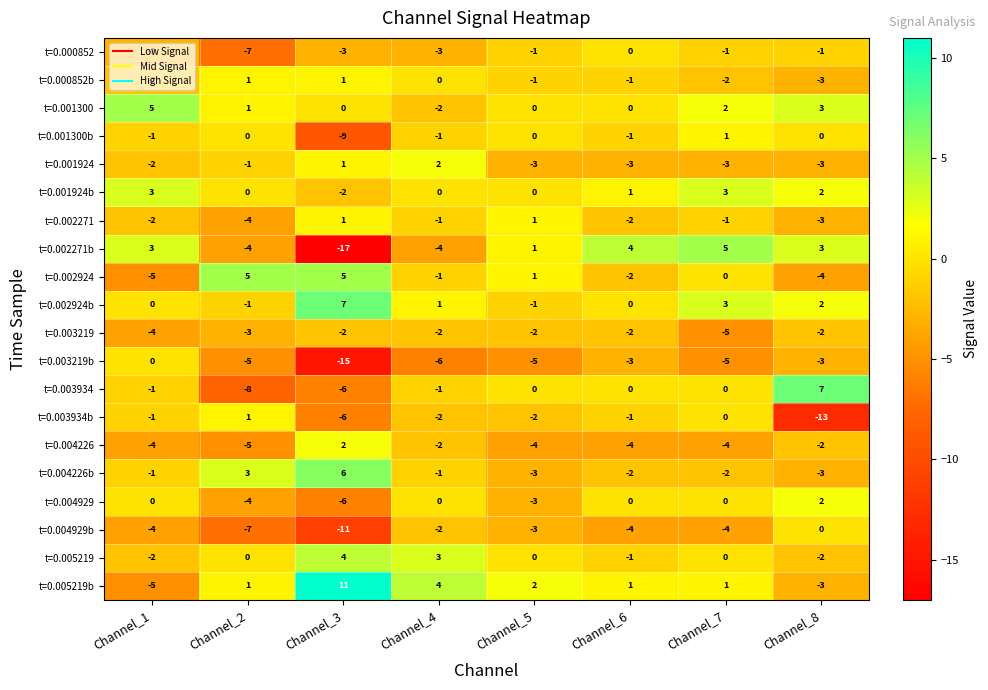

What is the difference between the maximum and minimum values in the t=0.003219 series?

3